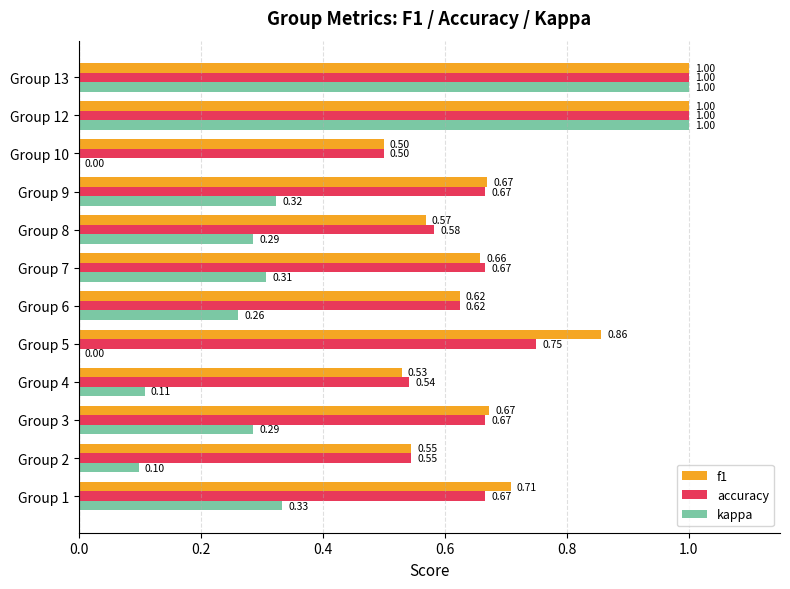

What is the sum of the accuracy values at Group 5 and Group 7?

1.4